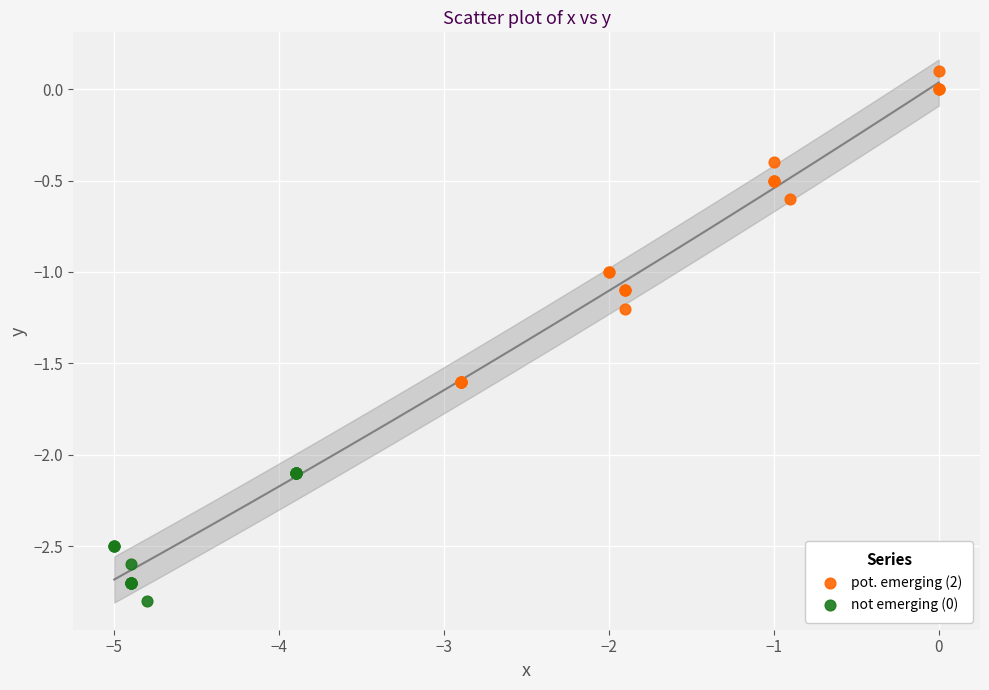

Which series has the widest spread of Y values?

pot. emerging (2)